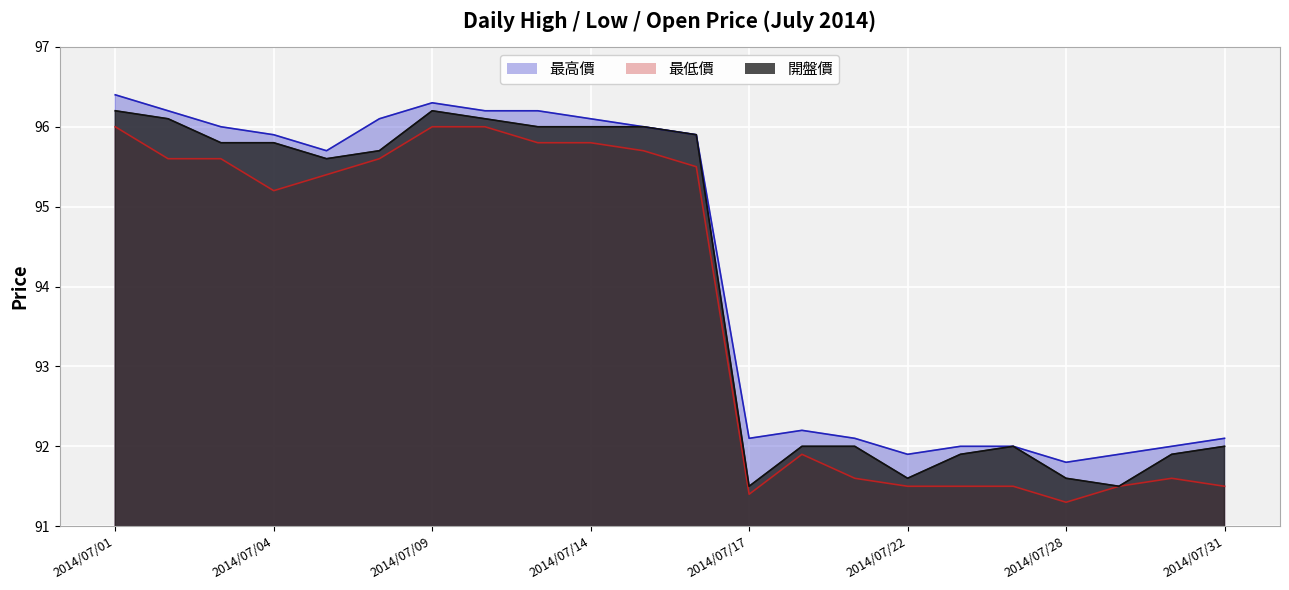

Between 2014/07/30 and 2014/07/31, which series saw the biggest shift?

最高價